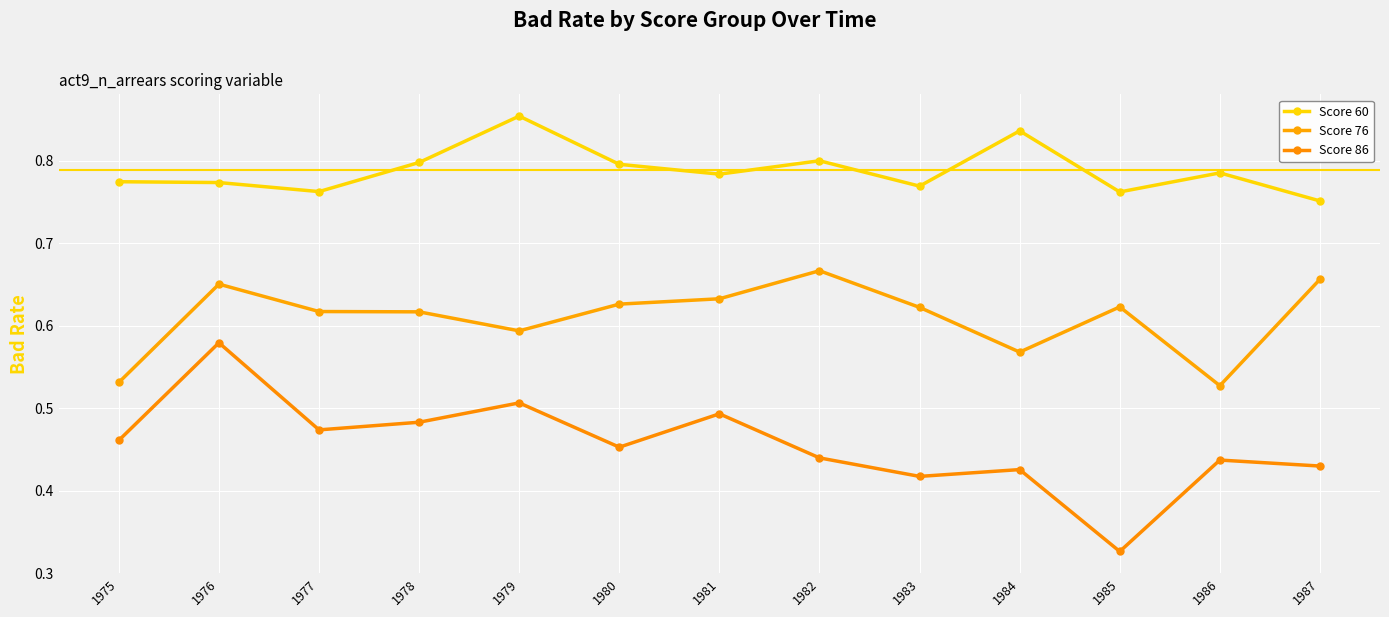

At 1987, list the series in order from smallest to largest.

Score 86, Score 76, Score 60